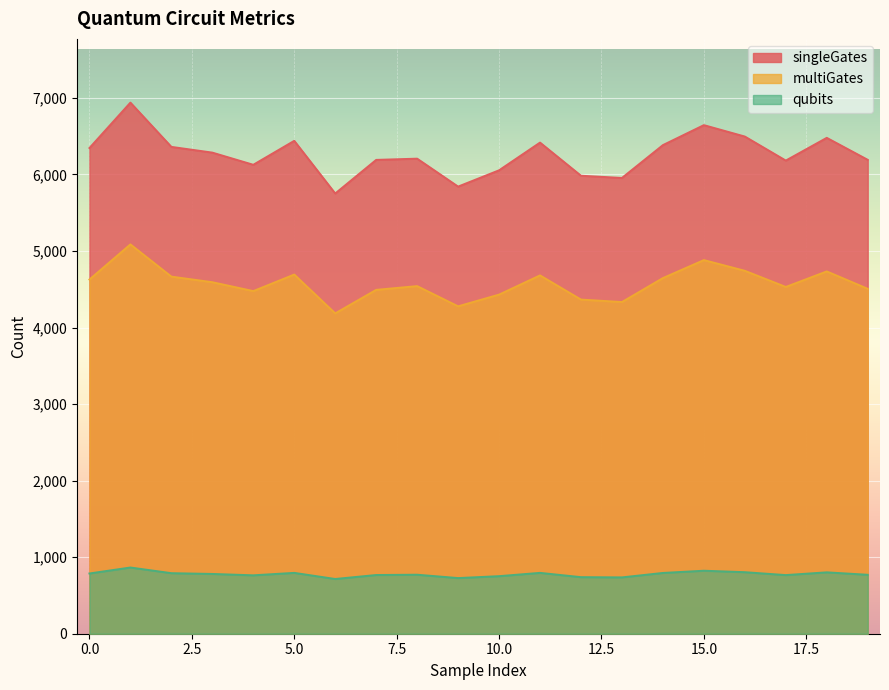

What is the value of the qubits point at the 6th from the left?

795